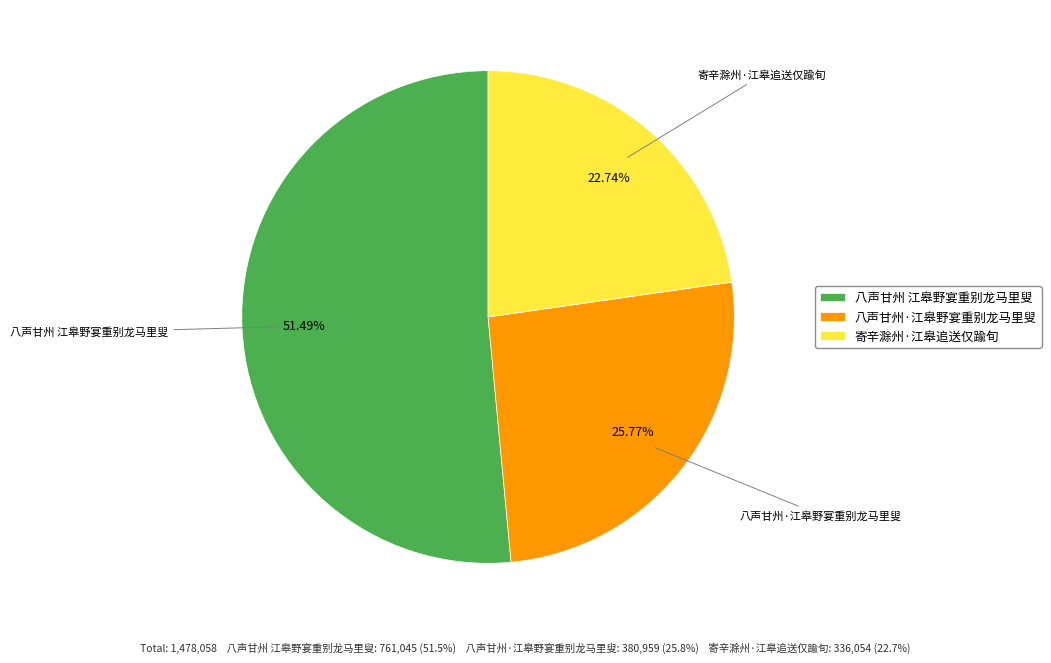

What is the largest slice in the pie chart?

八声甘州 江皋野宴重别龙马里叟